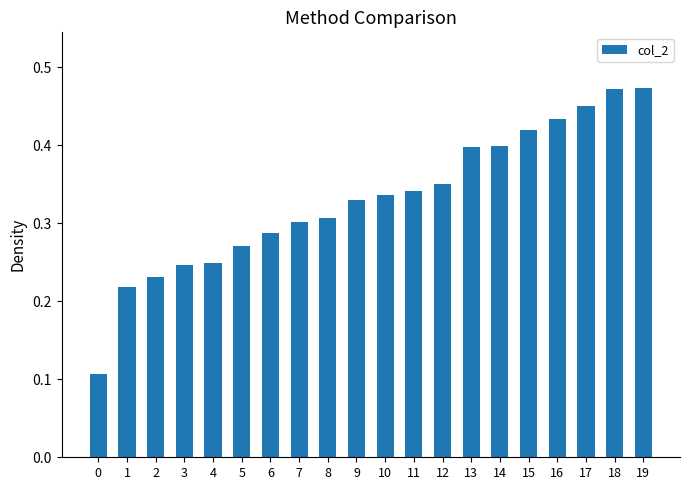

What is the sum of the values at 5 and 14?

0.7